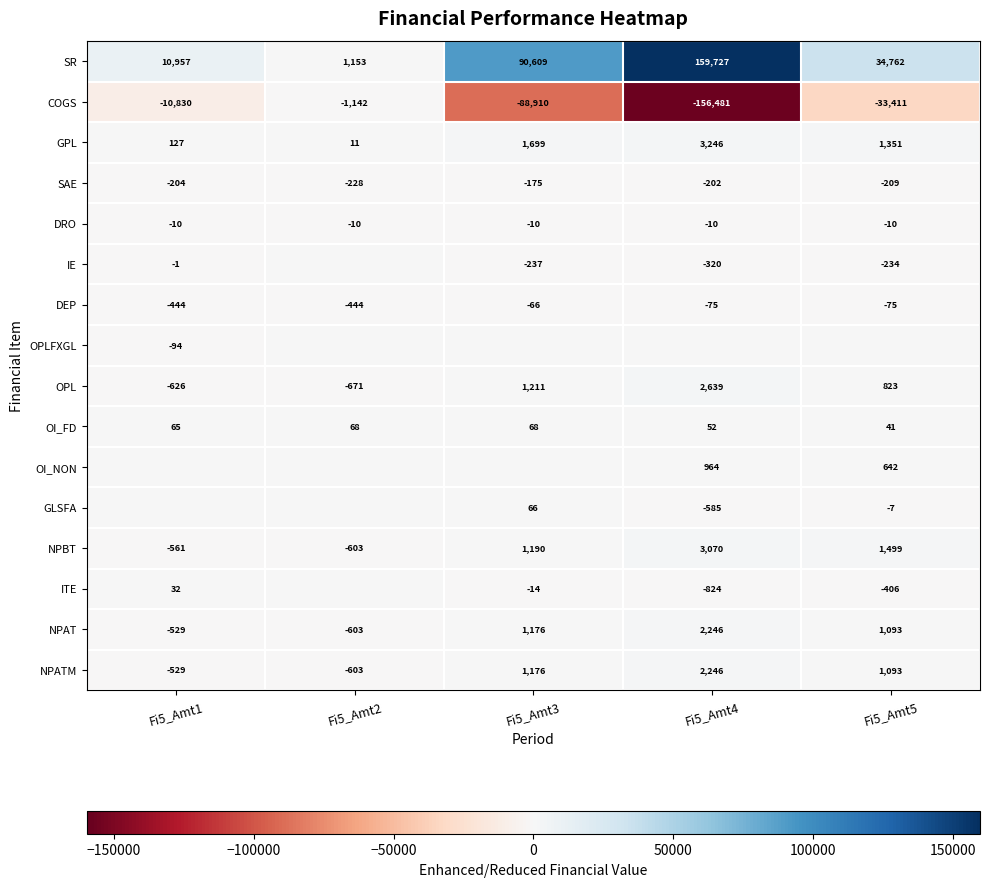

What is the difference between the highest and lowest values at Fi5_Amt5?

68173